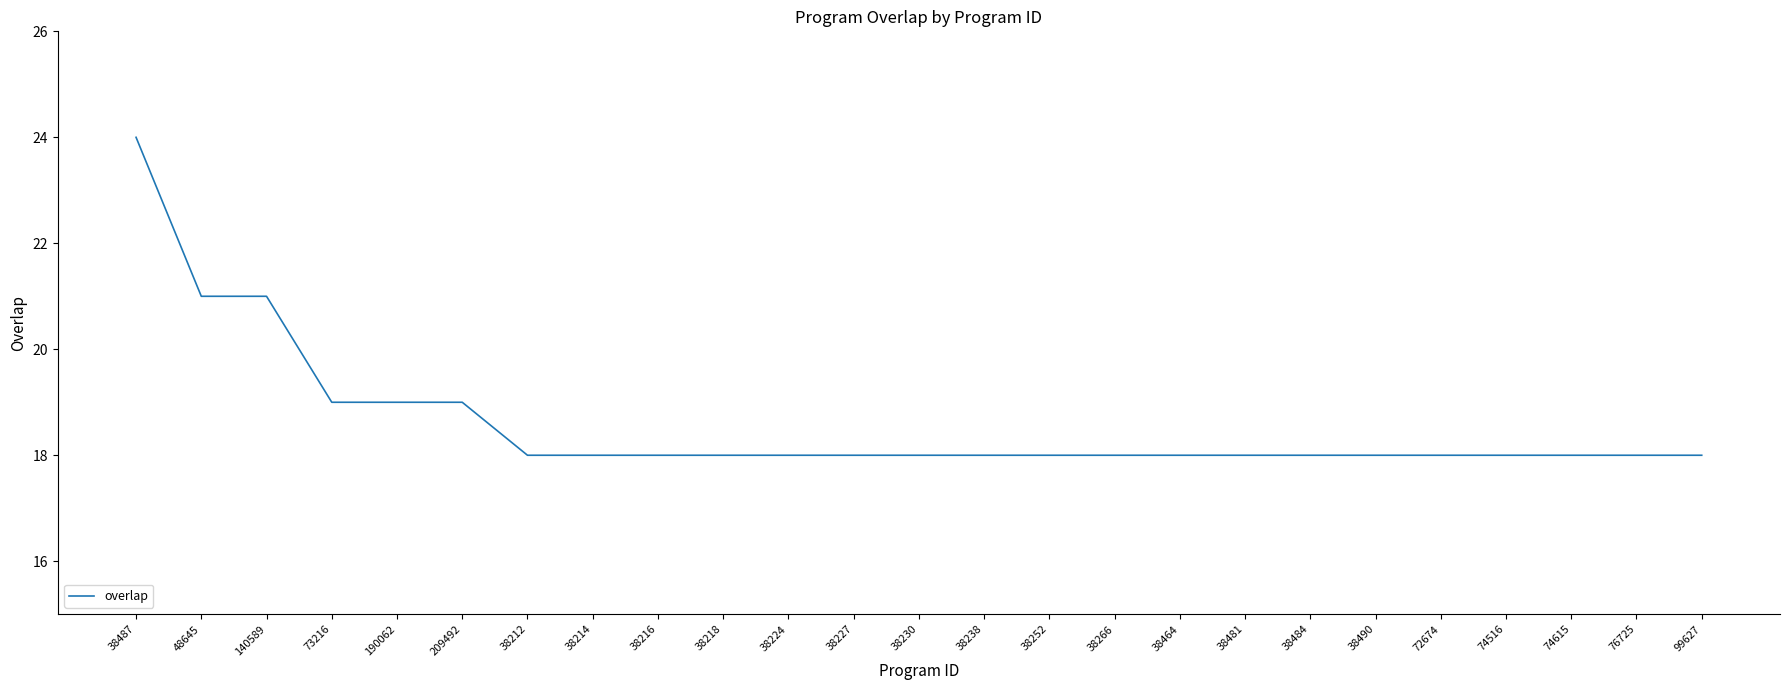

Approximately how many times larger is the value at 76725 compared to 38252?

1.0